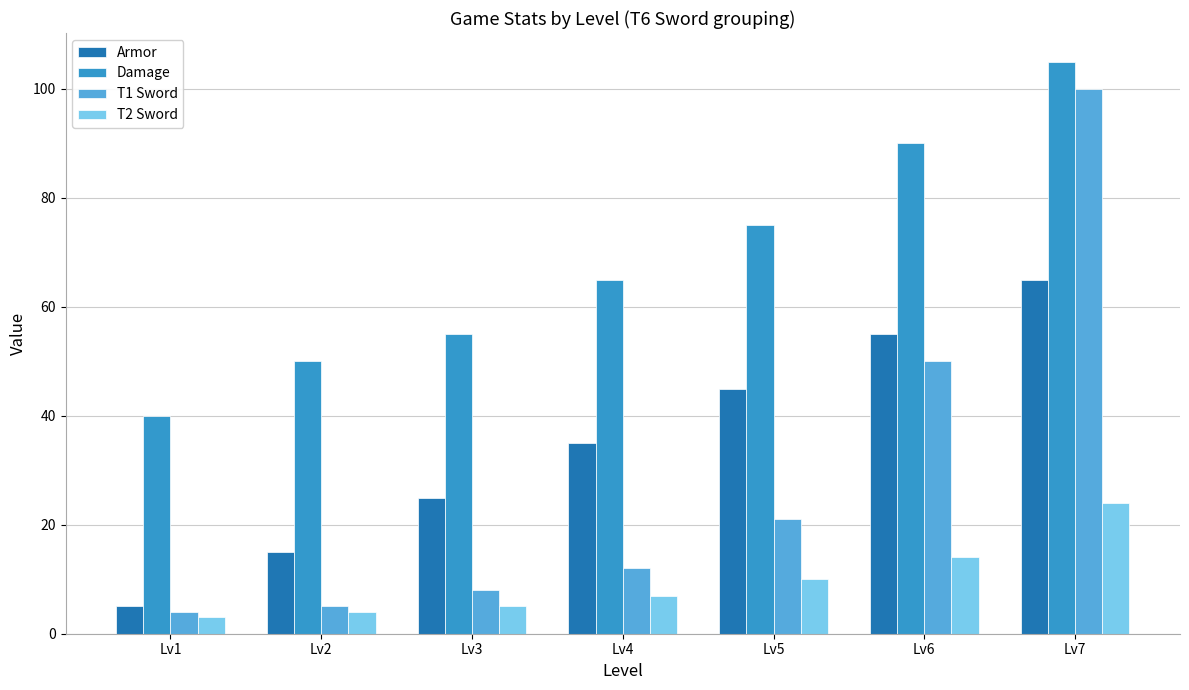

True or false: T2 Sword has a value of 7 at Lv4.

True